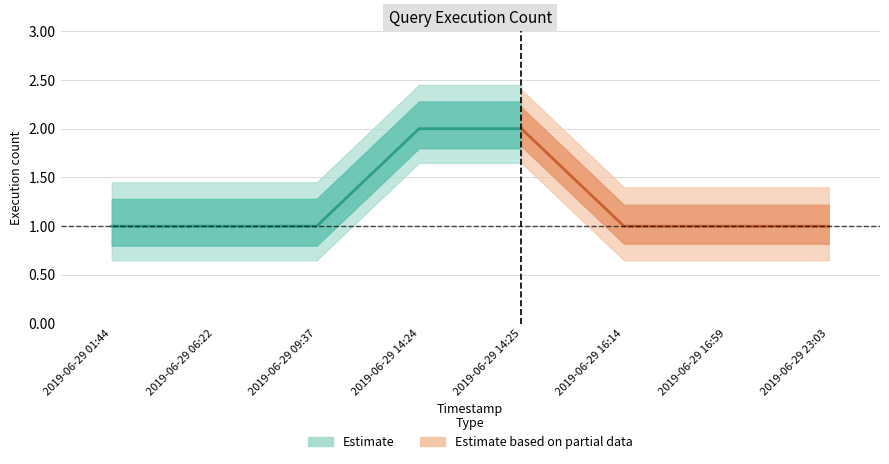

True or false: Estimate and Estimate based on partial data cross at least once.

False